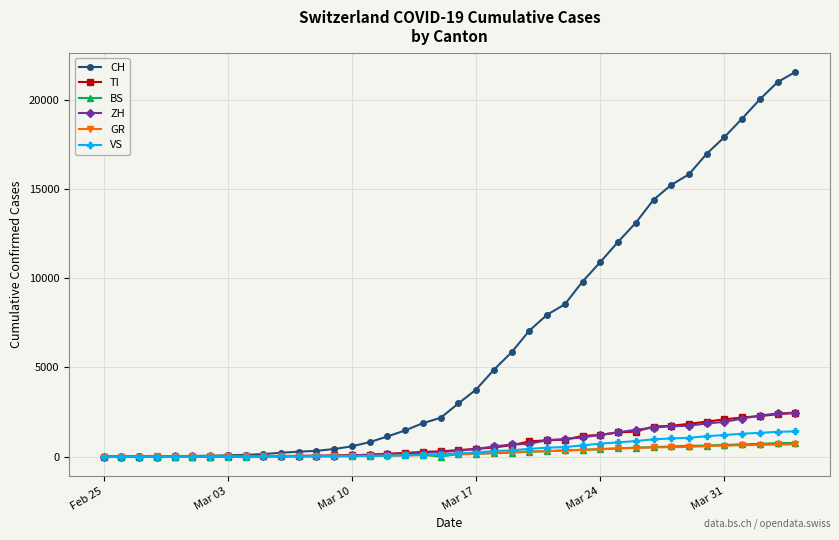

Which series has the widest spread of values?

CH